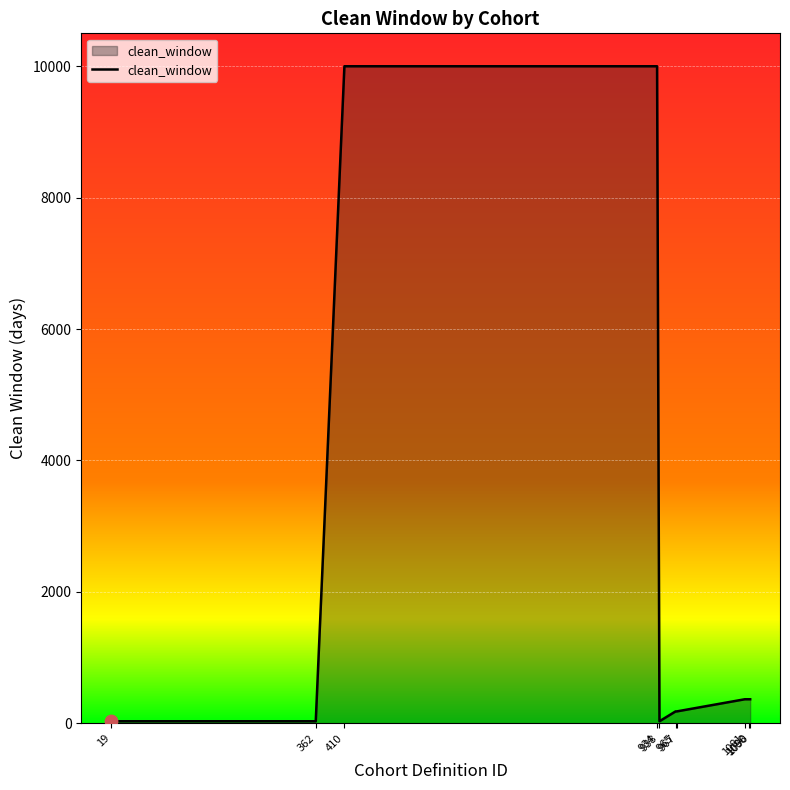

Which has a higher value, 965 or 1081?

1081